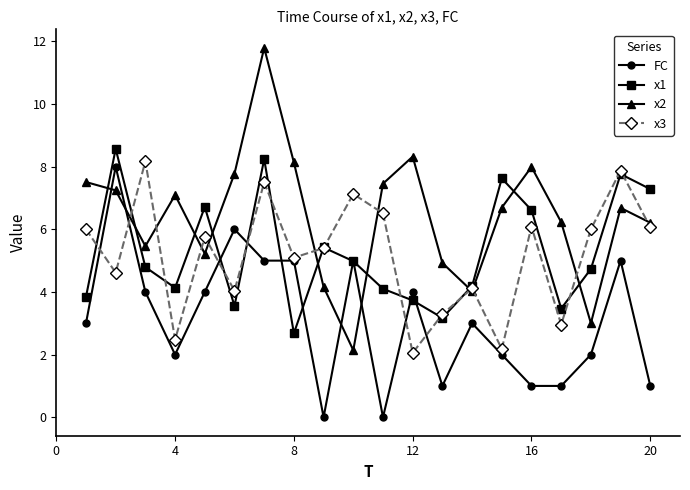

What are all the series names shown in the legend?

FC, x1, x2, x3